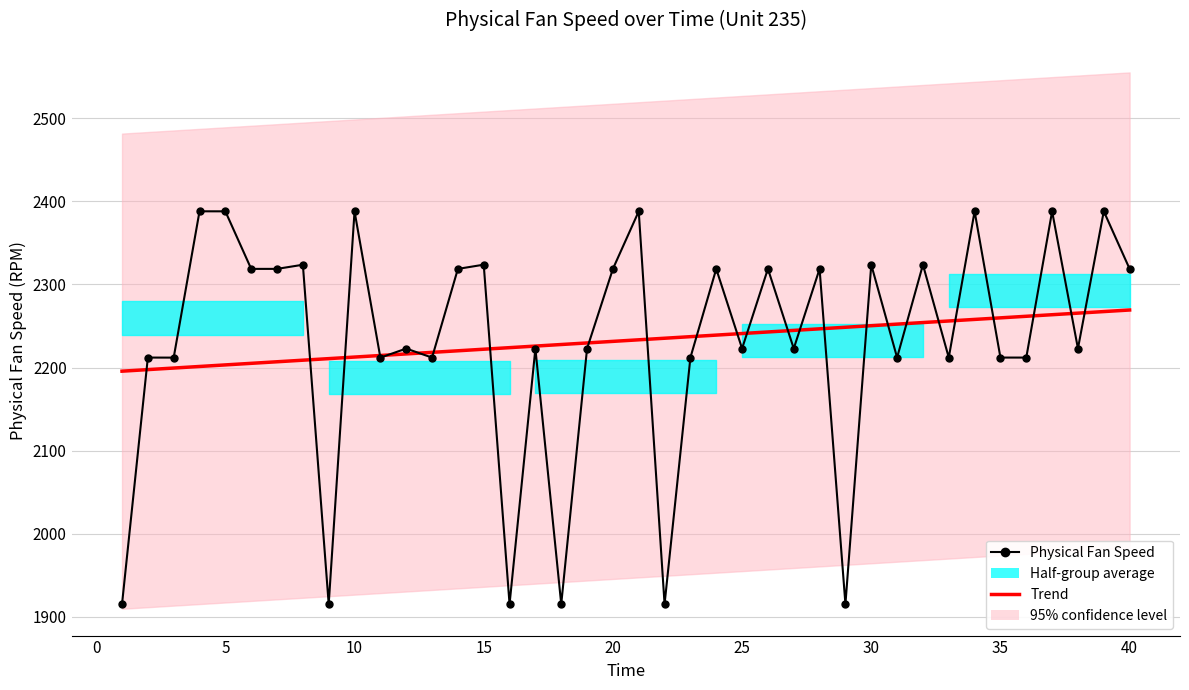

How many interior local peaks does the Physical Fan Speed series have?

16